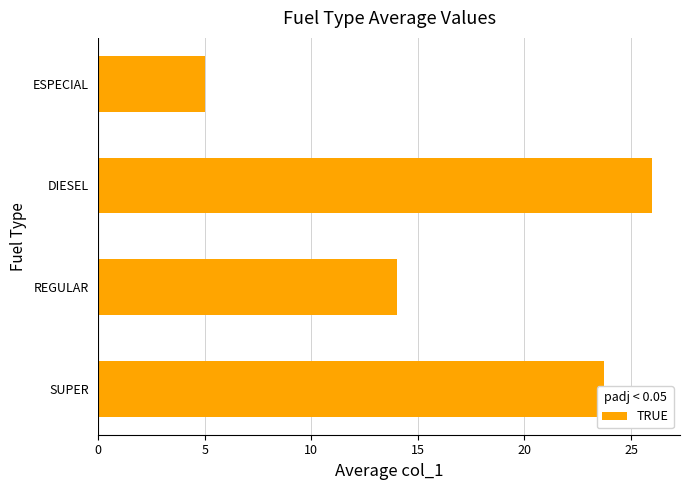

What is the greatest value displayed?

26.0